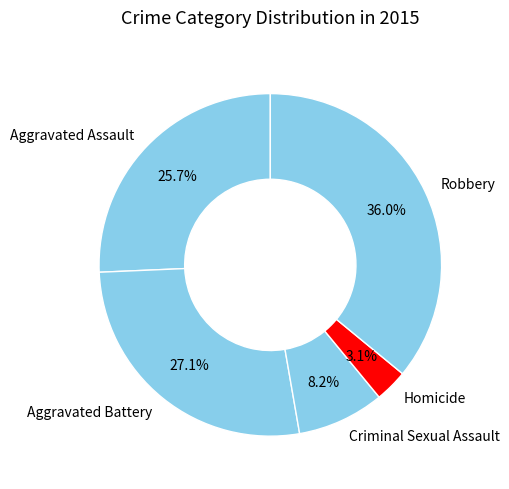

Is it true that Criminal Sexual Assault is 3% of the pie?

False